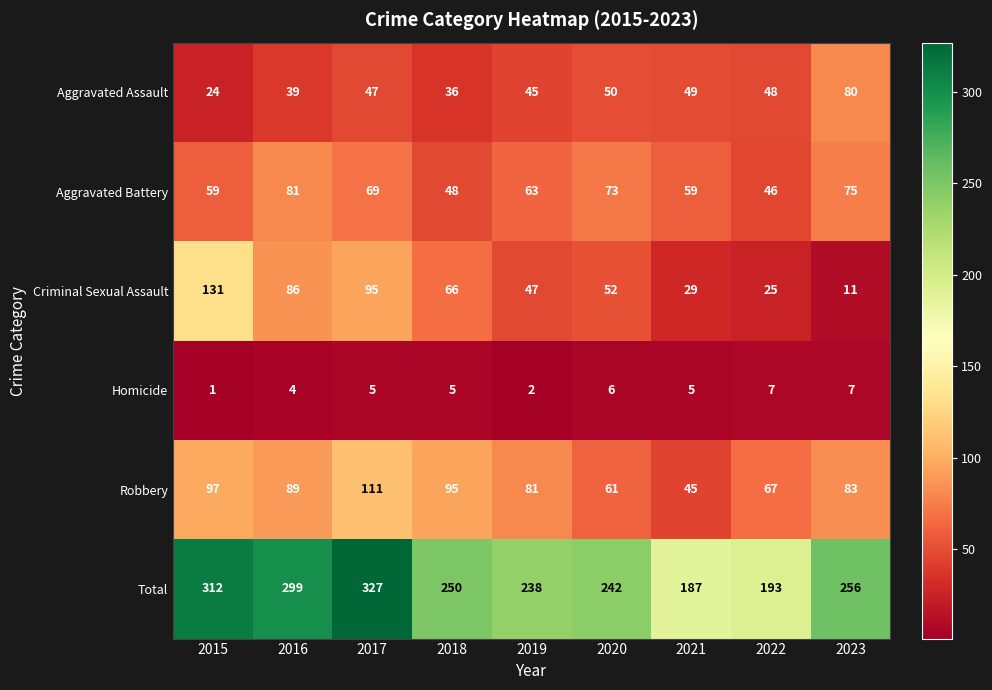

Between 2015 and 2016, which series saw the biggest shift?

Criminal Sexual Assault